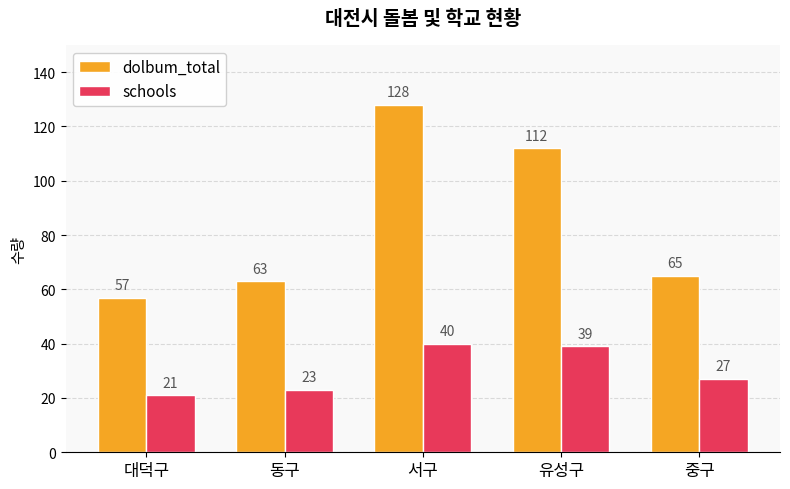

What is the difference between the maximum and minimum values in the schools series?

19